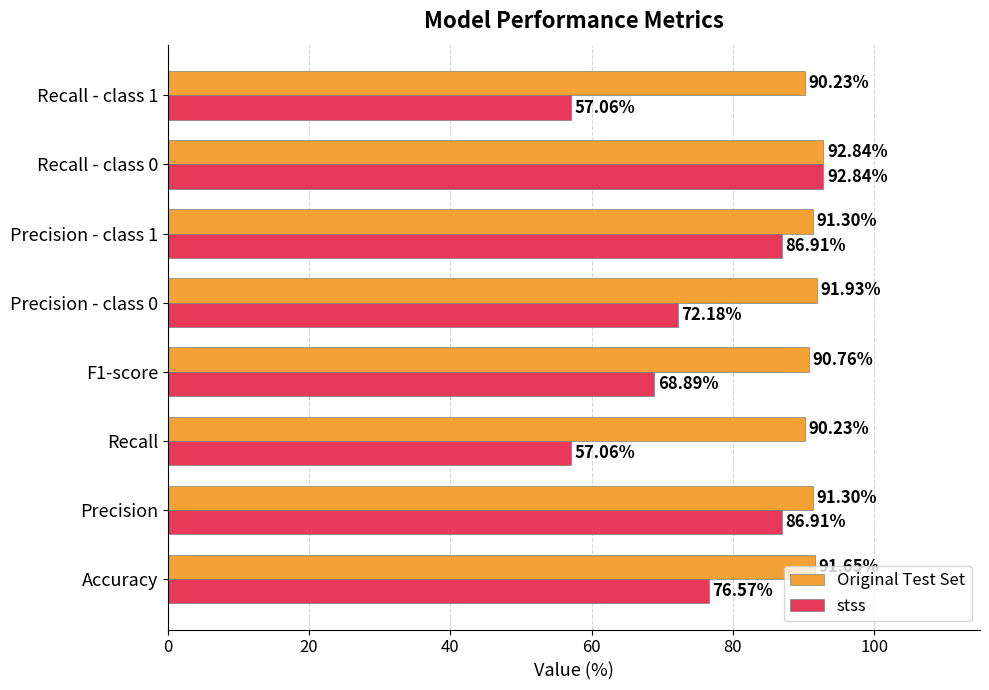

At how many categories does at least one series exceed 80?

8